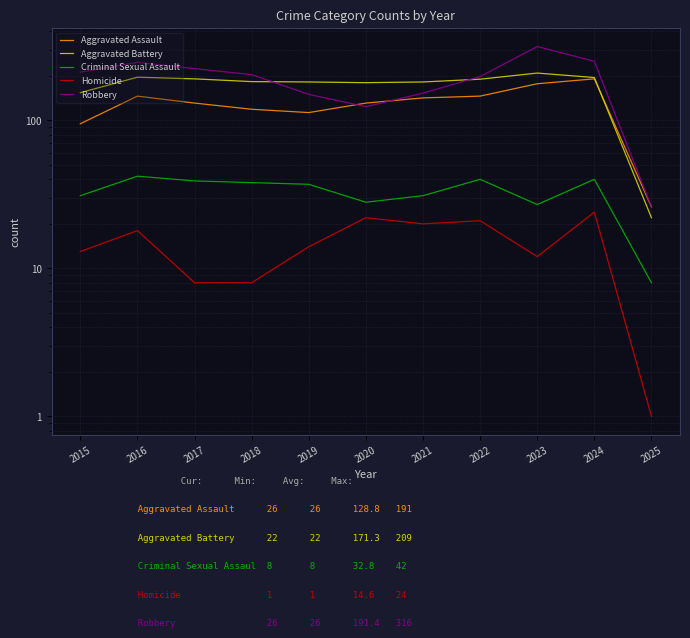

What is the difference between the highest and lowest values at 2018?

196